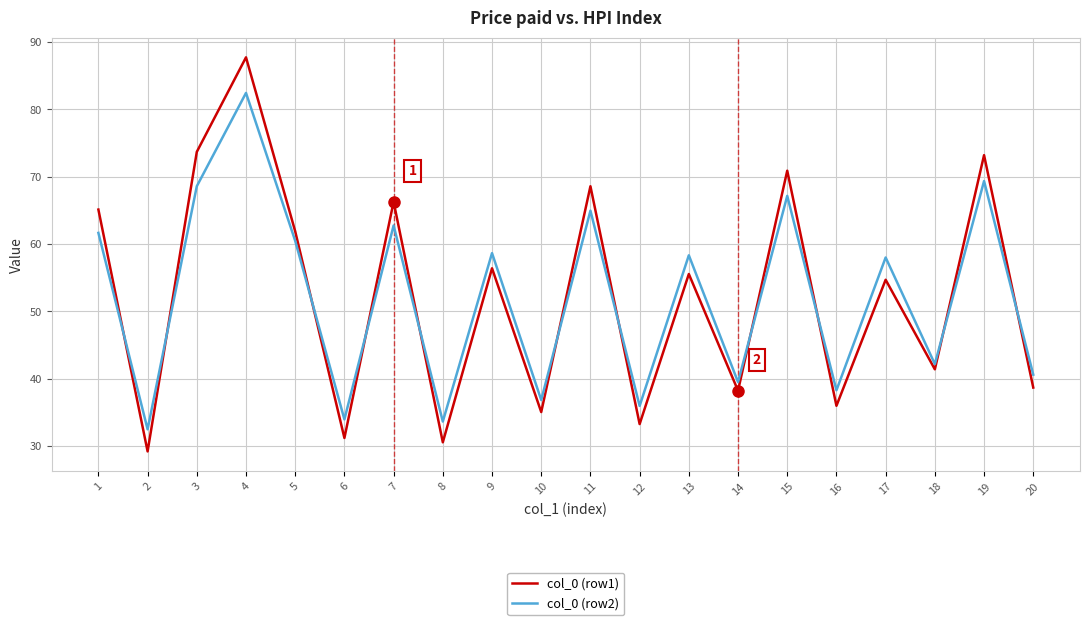

Rank the series at 15 from highest to lowest value.

col_0 (row1), col_0 (row2)